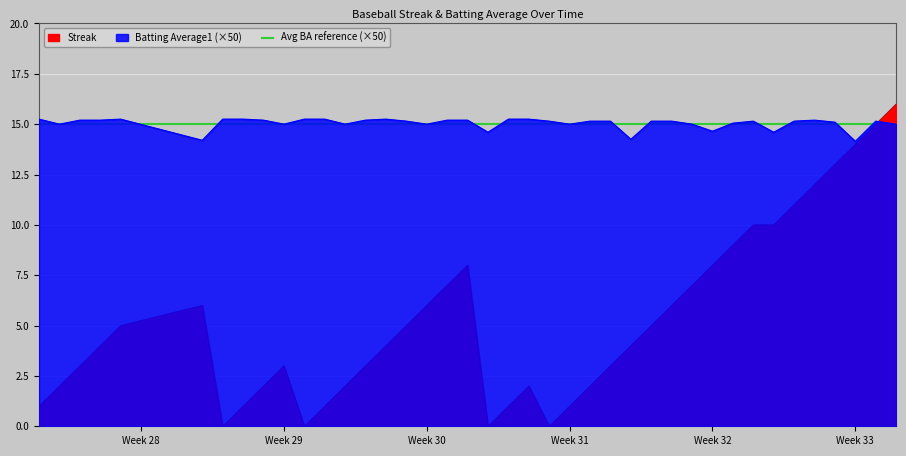

What is the maximum value shown in the chart?

16.0